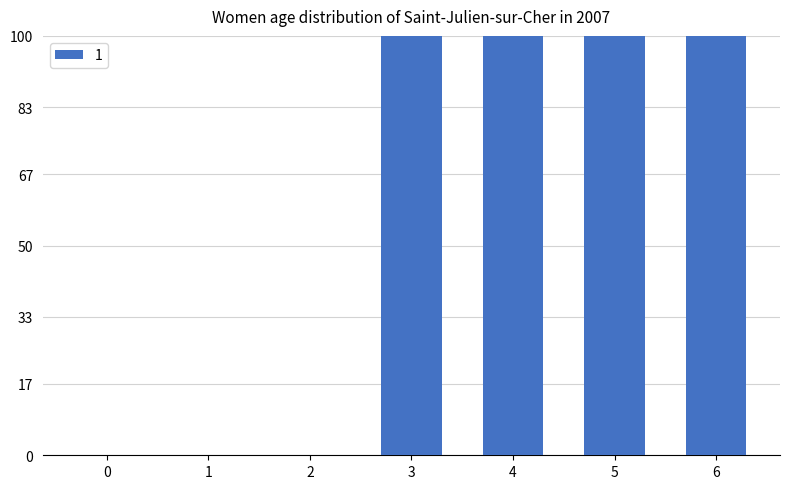

What is the change in value from 2 to 4?

+100